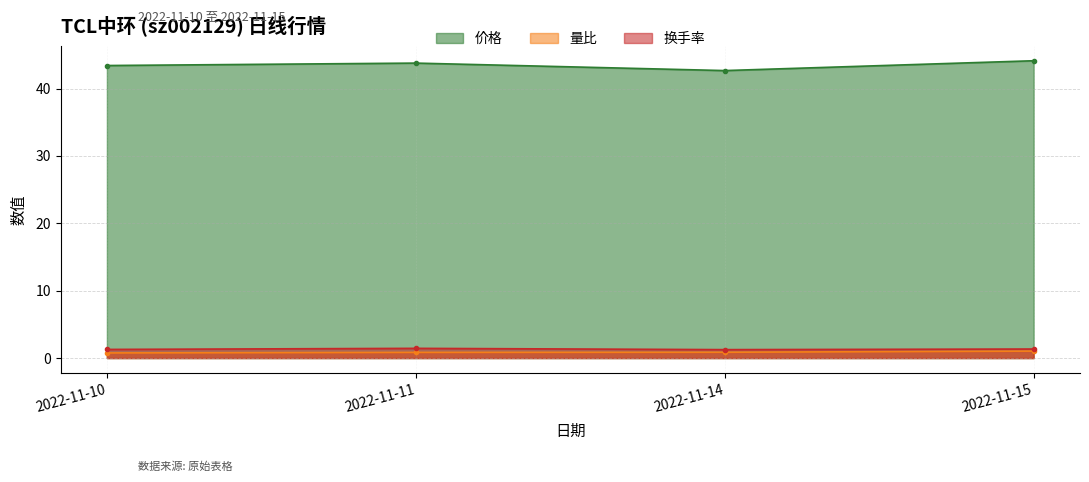

How many lines are shown in the chart?

3